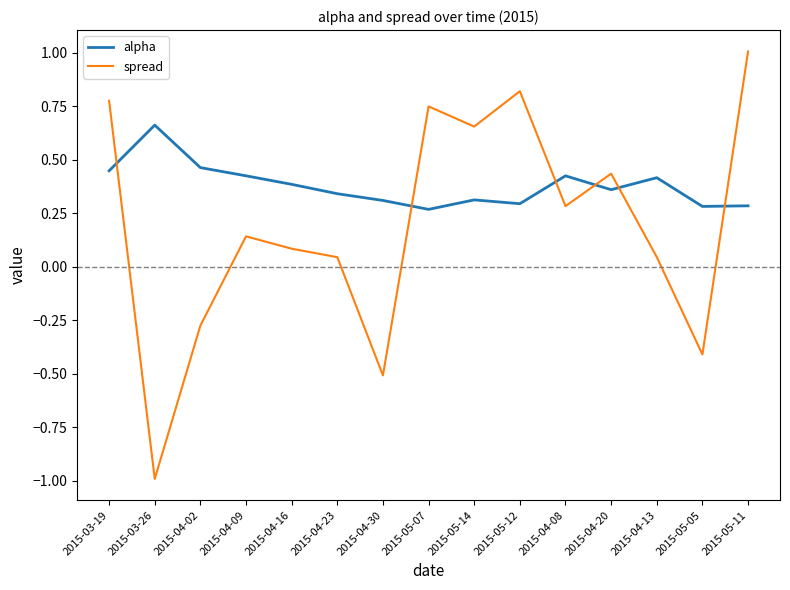

At which category is the sum across all series the highest?

2015-05-11